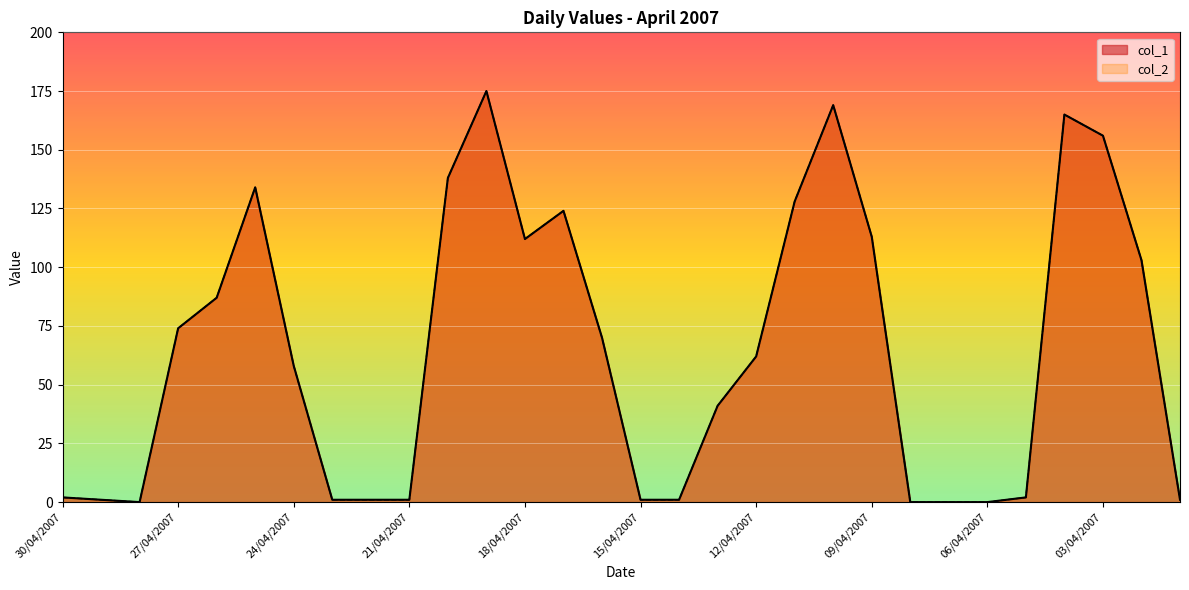

The value of col_1 at 16/04/2007 is 33. True or false?

False